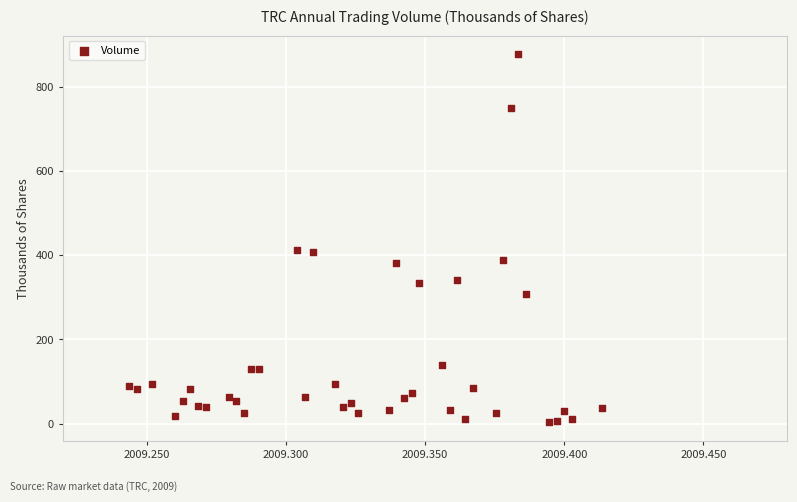

What is the range of Y values (max minus min)?

875.8